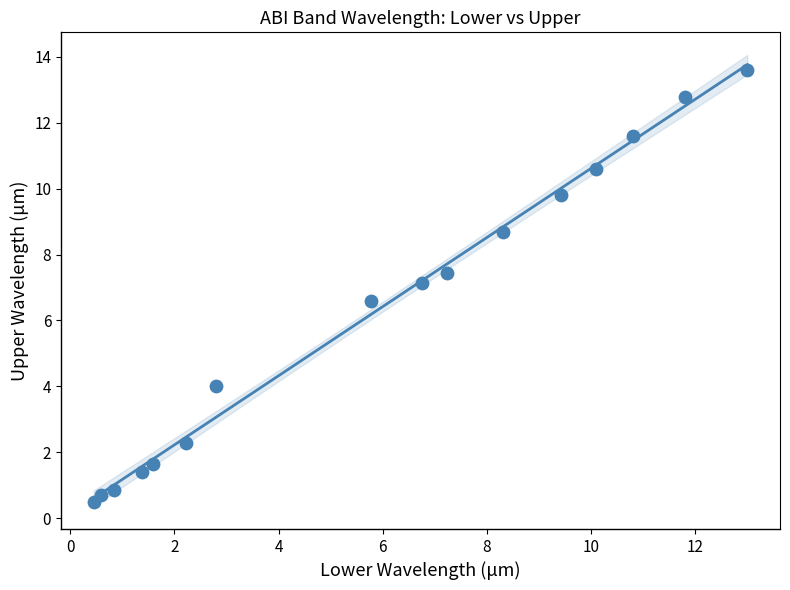

What is the range of Y values (max minus min)?

13.1